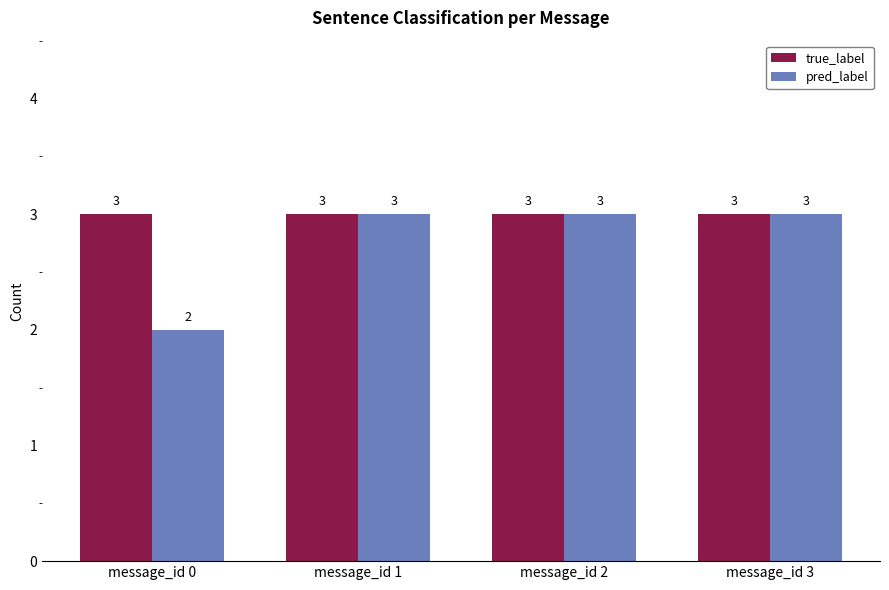

True or false: true_label has a value of 3 at message_id 3.

True